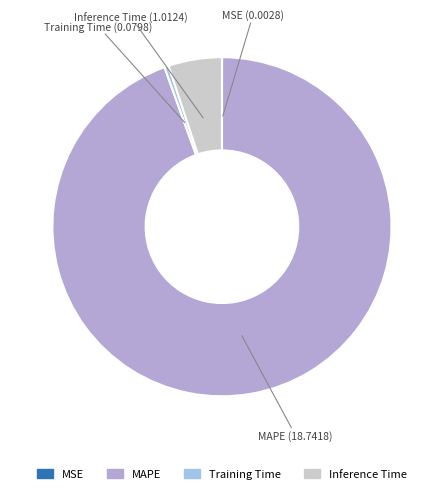

Between Training Time and Inference Time, which is larger?

Inference Time